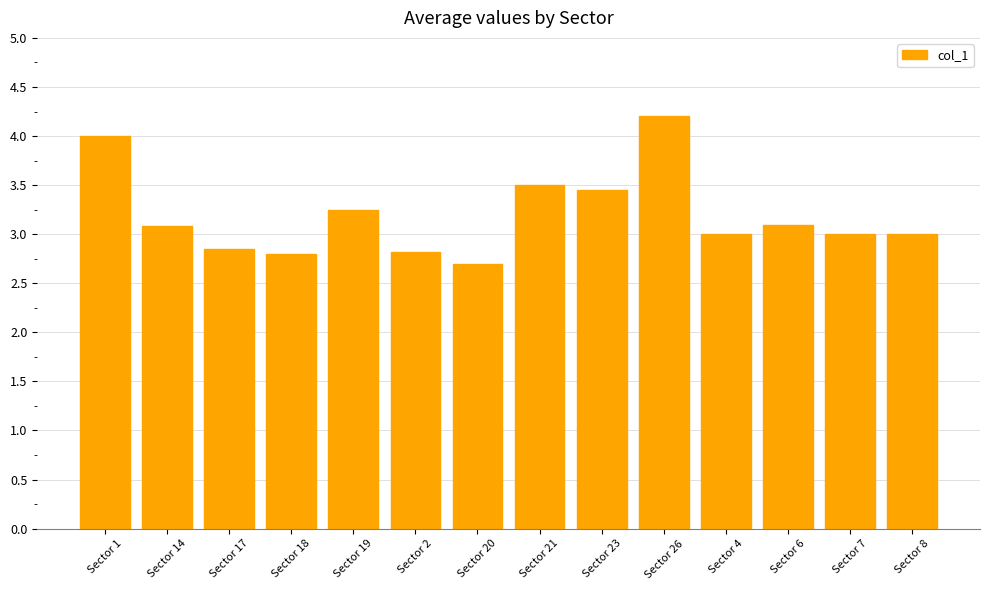

The chart shows a value of 1.0 at Sector 19. True or false?

False